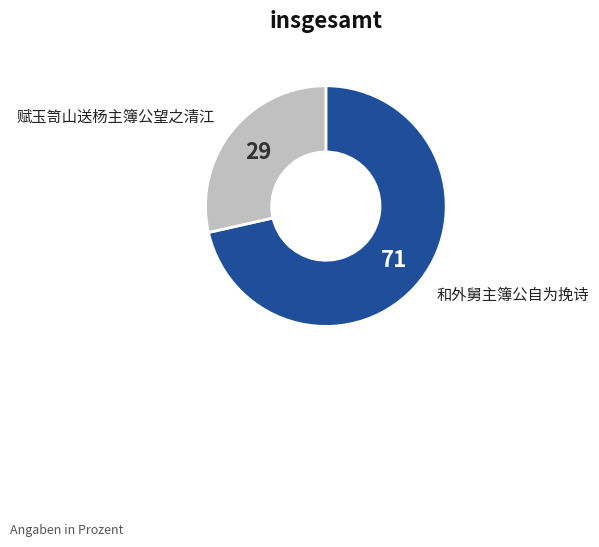

How many slices are in this pie chart?

2